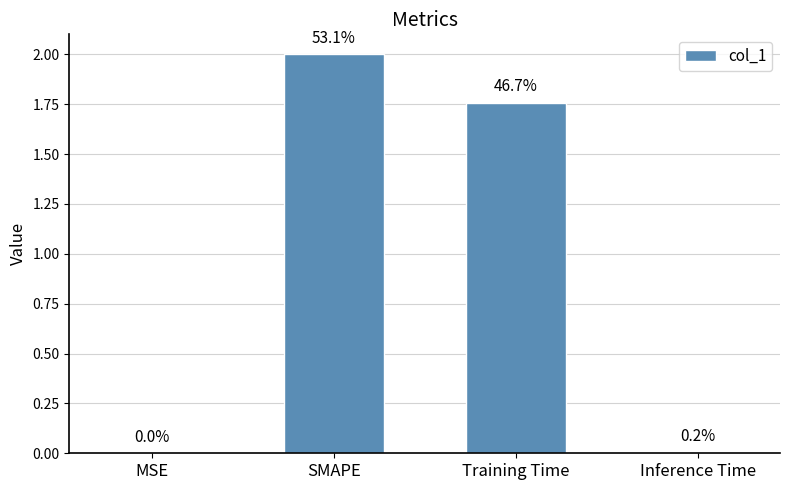

Reading left to right, what are all the values shown in this chart?

MSE=0.0	SMAPE=2.0	Training Time=1.8	Inference Time=0.0